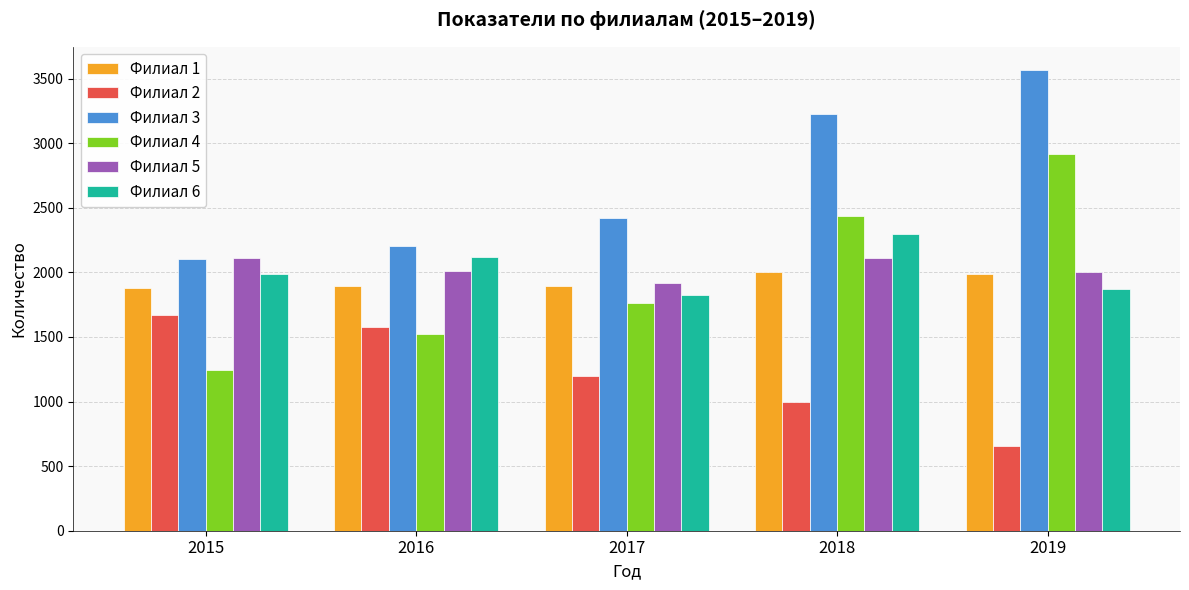

Is the value of Филиал 3 at 2019 greater than the value of Филиал 1 at 2015?

Yes